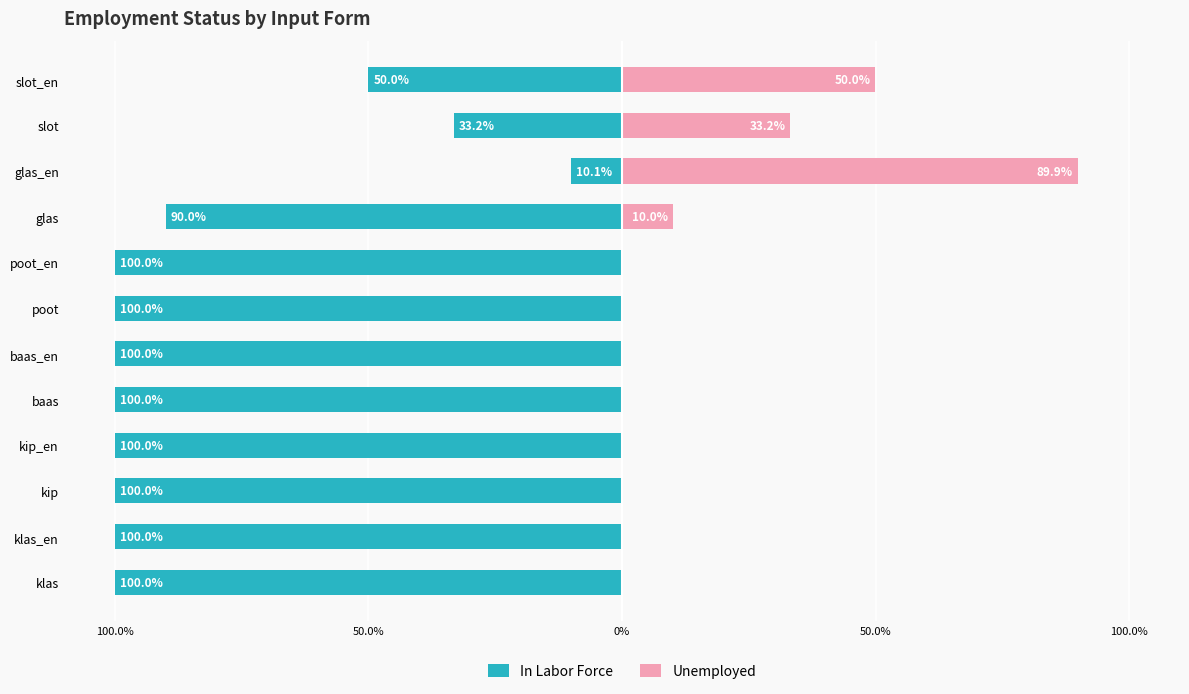

Rank the series by their maximum value, from lowest to highest.

Unemployed, In Labor Force